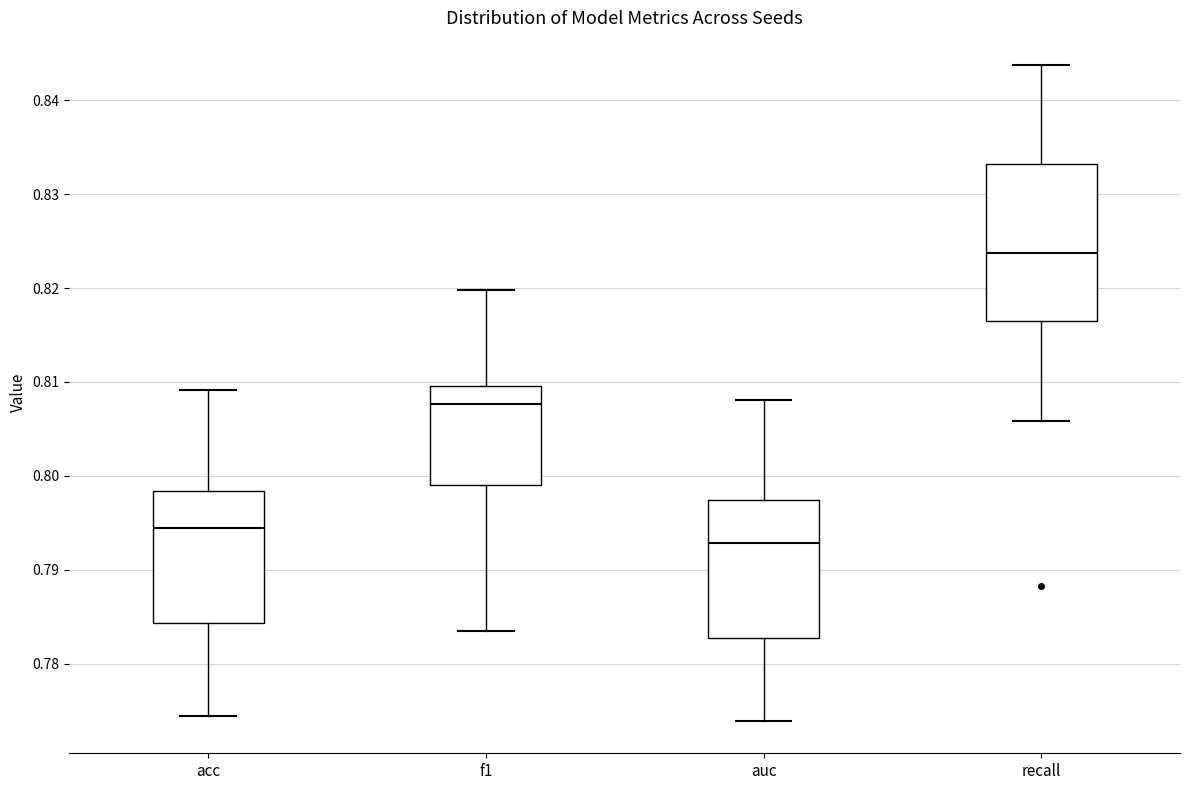

Reading left to right, read every box against the y-axis: the position of its median line, the range the box covers, and the ends of its whiskers. The values are not printed on the chart, so give them approximately, as read against the axis.

acc: median 0.794, box 0.784 to 0.798, whiskers 0.774 to 0.809
f1: median 0.808, box 0.799 to 0.810, whiskers 0.784 to 0.820
auc: median 0.793, box 0.783 to 0.797, whiskers 0.774 to 0.808
recall: median 0.824, box 0.817 to 0.833, whiskers 0.806 to 0.844